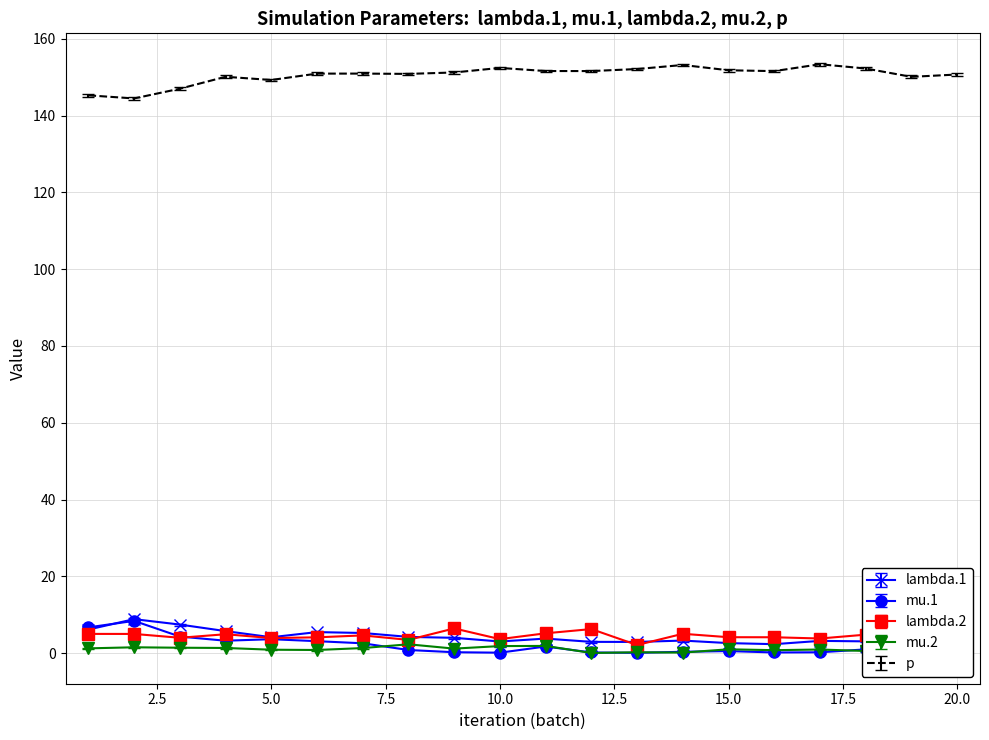

Reading left to right, what are all the values shown in this chart?

lambda.1: 6.1	8.9	7.4	5.7	4.1	5.5	5.3	4.2	4.0	3.0	3.8	2.9	2.9	3.3	2.6	2.3	3.2	3.1	4.5	3.8
mu.1: 6.4	8.1	4.0	2.9	3.3	2.8	2.2	0.5	-0.1	-0.2	1.4	-0.2	-0.3	0.0	0.2	-0.2	-0.1	0.6	0.8	-0.2
lambda.2: 5.0	5.0	4.0	4.9	3.9	4.1	4.6	3.5	6.4	3.7	5.2	6.3	2.1	5.0	4.1	4.1	3.8	4.8	5.2	6.4
mu.2: 1.1	1.4	1.2	1.2	0.7	0.7	1.2	2.1	1.0	1.7	1.7	-0.1	0.1	-0.0	0.8	0.6	0.8	0.4	3.7	4.4
p: 145.3	144.5	147.0	150.1	149.3	150.9	150.9	150.9	151.2	152.4	151.6	151.6	152.1	153.2	151.8	151.6	153.4	152.3	150.1	150.7